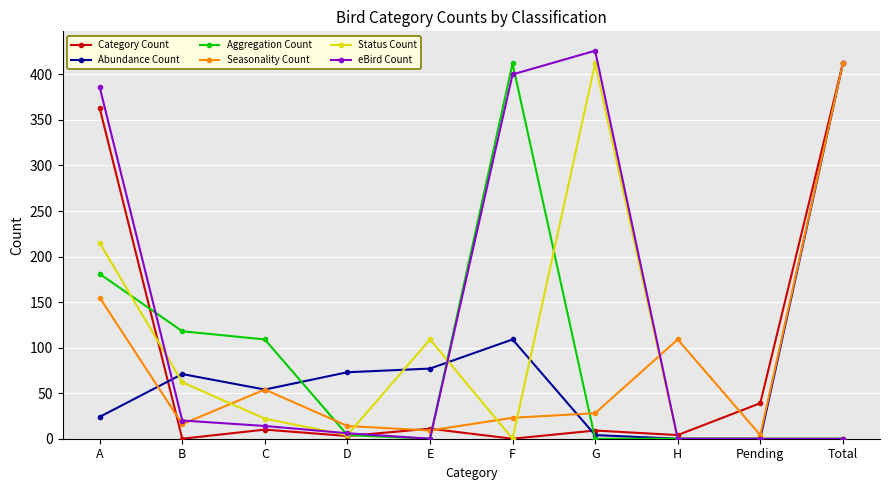

What are all the series names shown in the legend?

Category Count, Abundance Count, Aggregation Count, Seasonality Count, Status Count, eBird Count